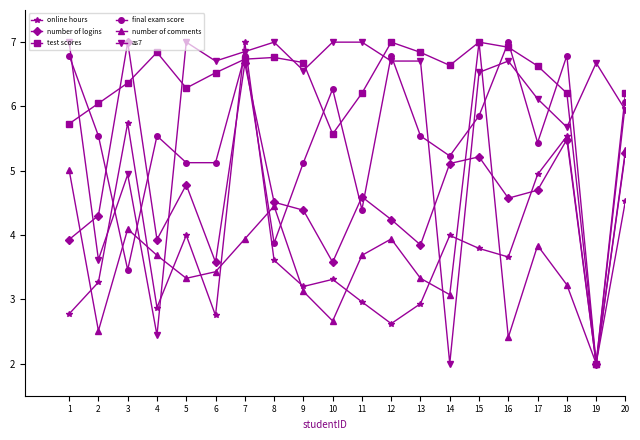

How many data points in online hours are less than 3?

7